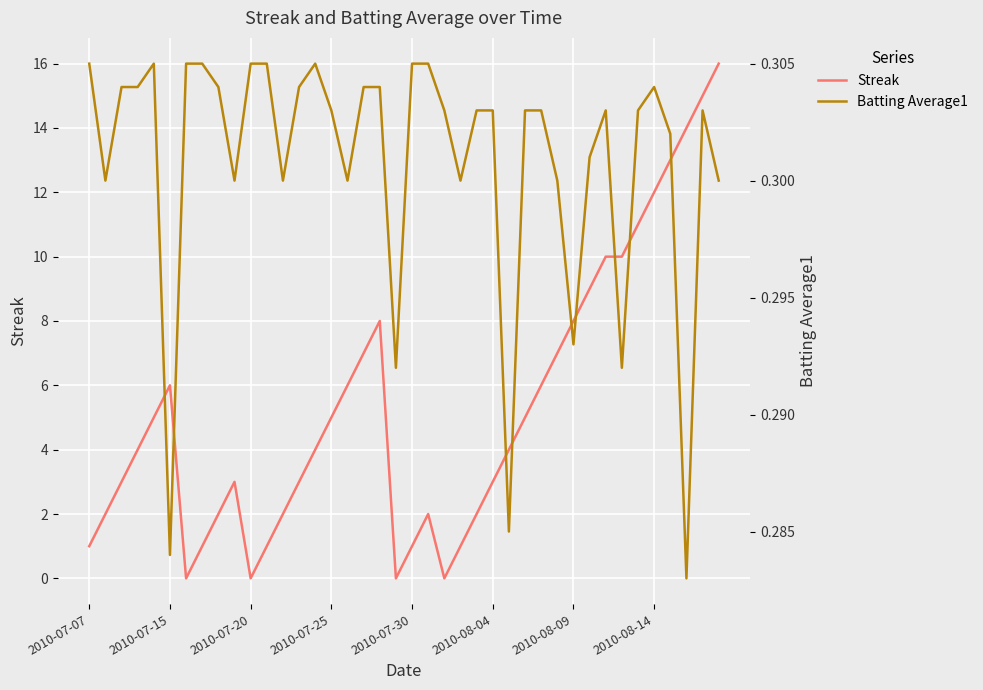

List the labels in order of Batting Average1 value, smallest first.

37, 2010-08-04, 26, 19, 33, 30, 2010-07-15, 9, 12, 16, 23, 29, 39, 31, 36, 15, 22, 24, 25, 27, 28, 32, 34, 38, 2010-07-20, 2010-07-25, 8, 13, 17, 18, 35, 2010-07-07, 2010-07-30, 2010-08-09, 2010-08-14, 10, 11, 14, 20, 21